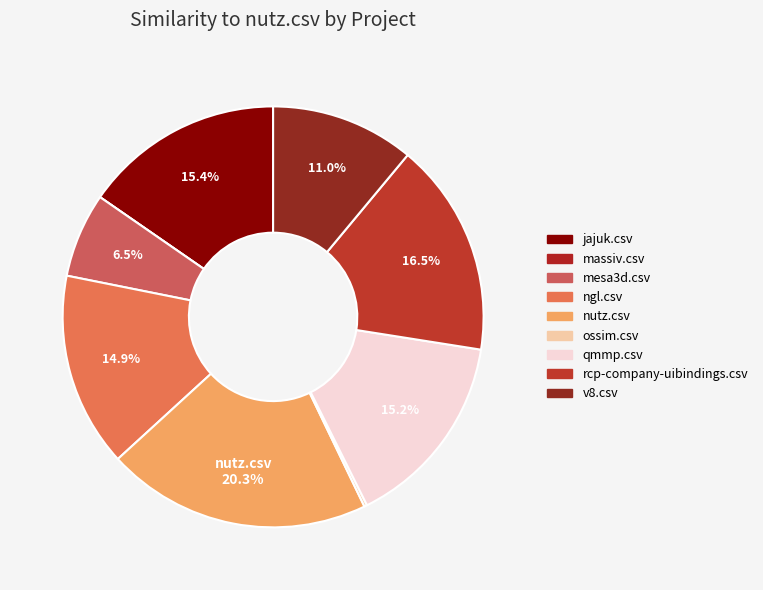

What is the smallest slice in the pie chart?

massiv.csv